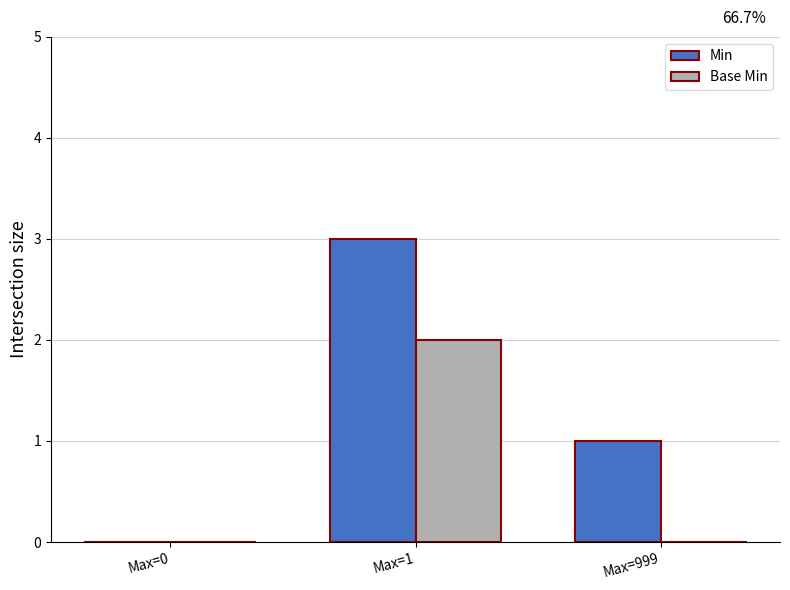

The Min series shows 3 at Max=1. True or false?

True